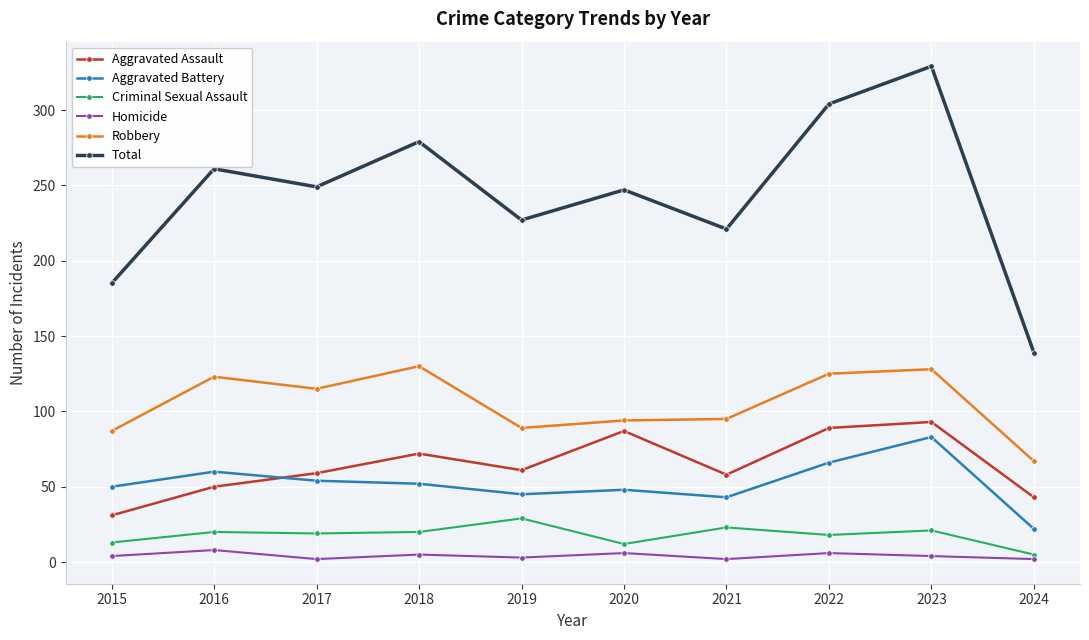

What is the value of the Robbery point at the 1st from the left?

87